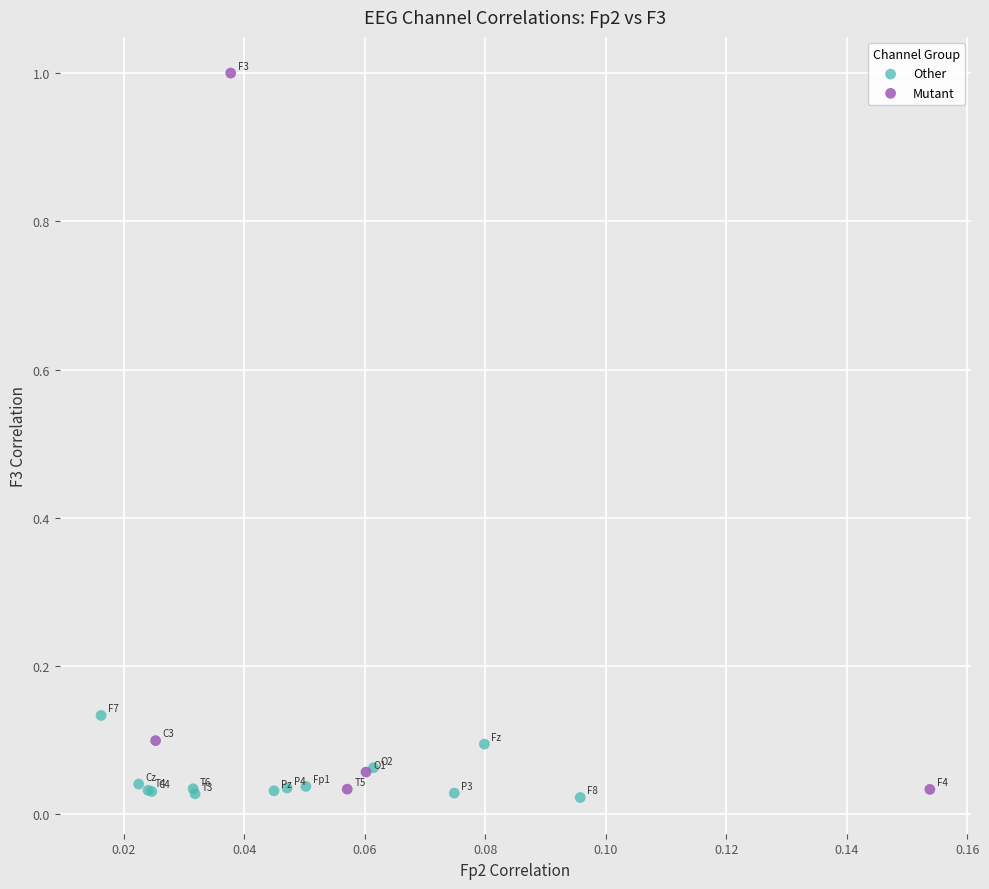

Which series reaches the minimum Y coordinate?

Other